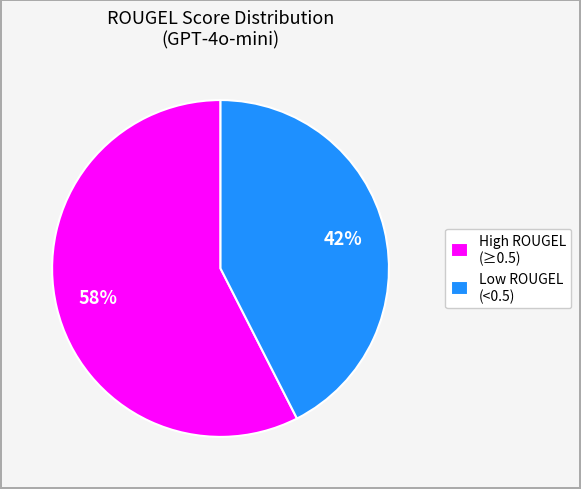

To the nearest percent, what is the average slice percentage?

50%